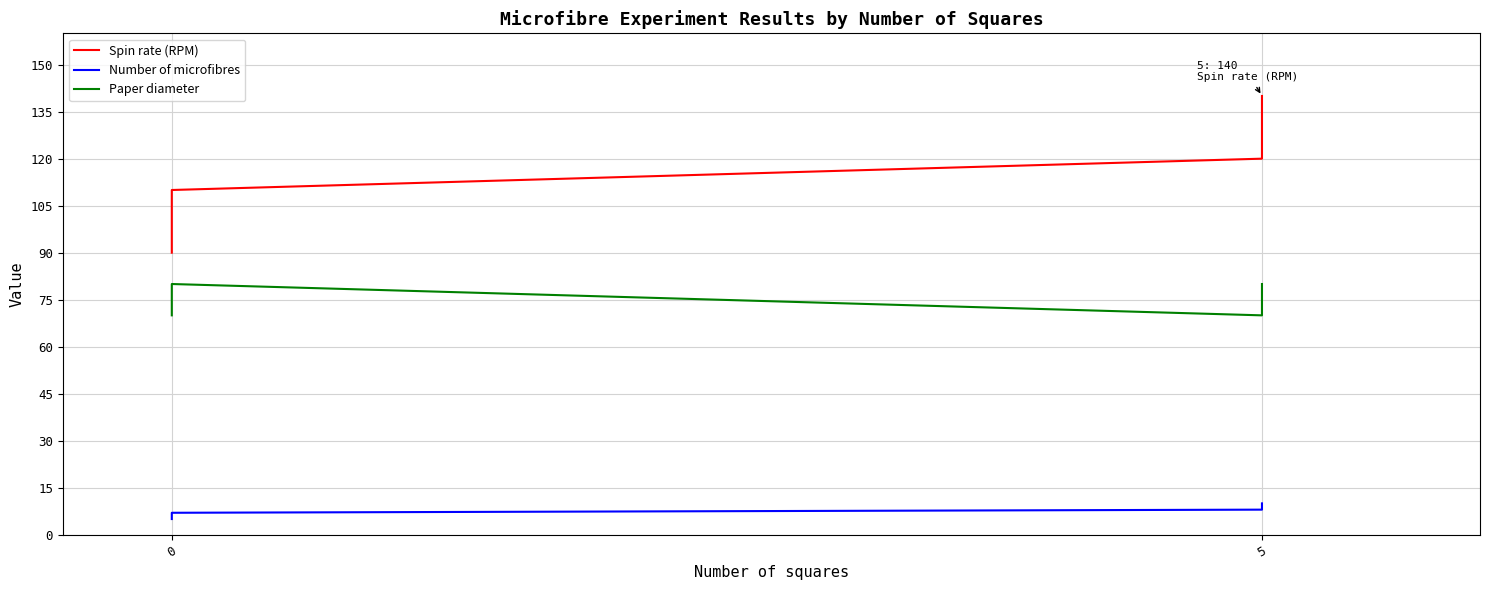

What are all the series names shown in the legend?

Spin rate (RPM), Number of microfibres, Paper diameter